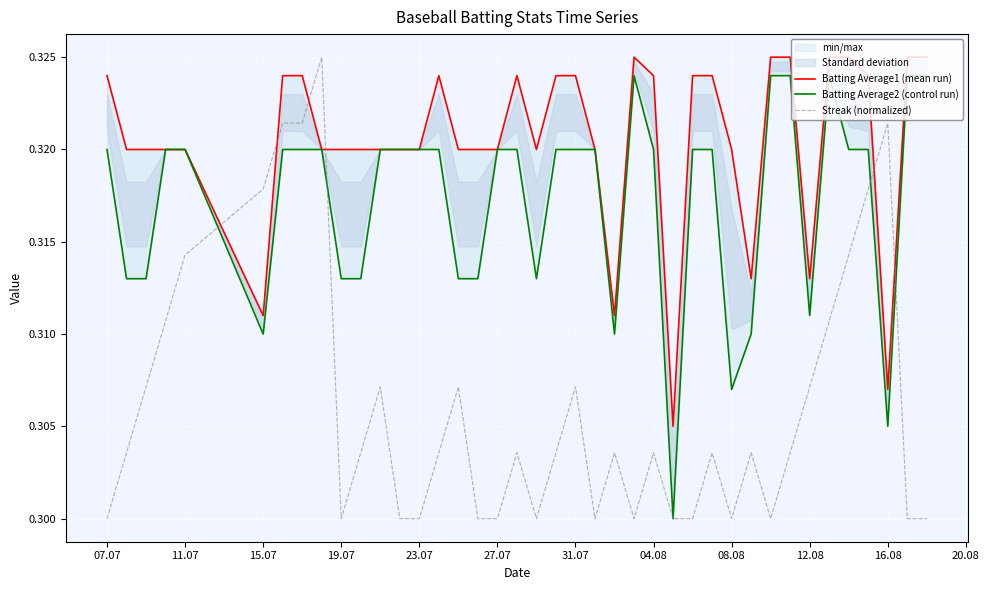

What is the total value across all series at 08.08?

0.9